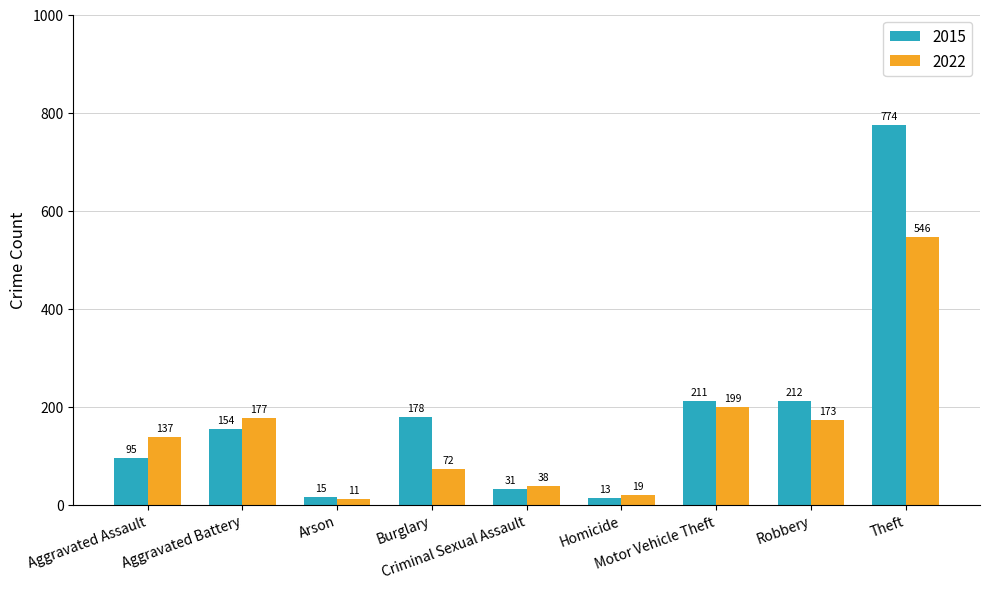

Reading left to right, transcribe all the data shown in this chart.

2015: 95	154	15	178	31	13	211	212	774
2022: 137	177	11	72	38	19	199	173	546